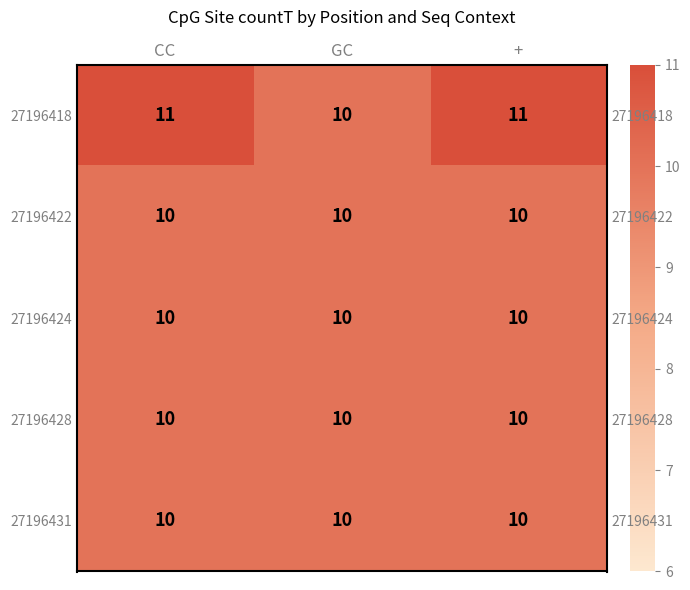

Which label corresponds to the smallest value in the chart?

GC